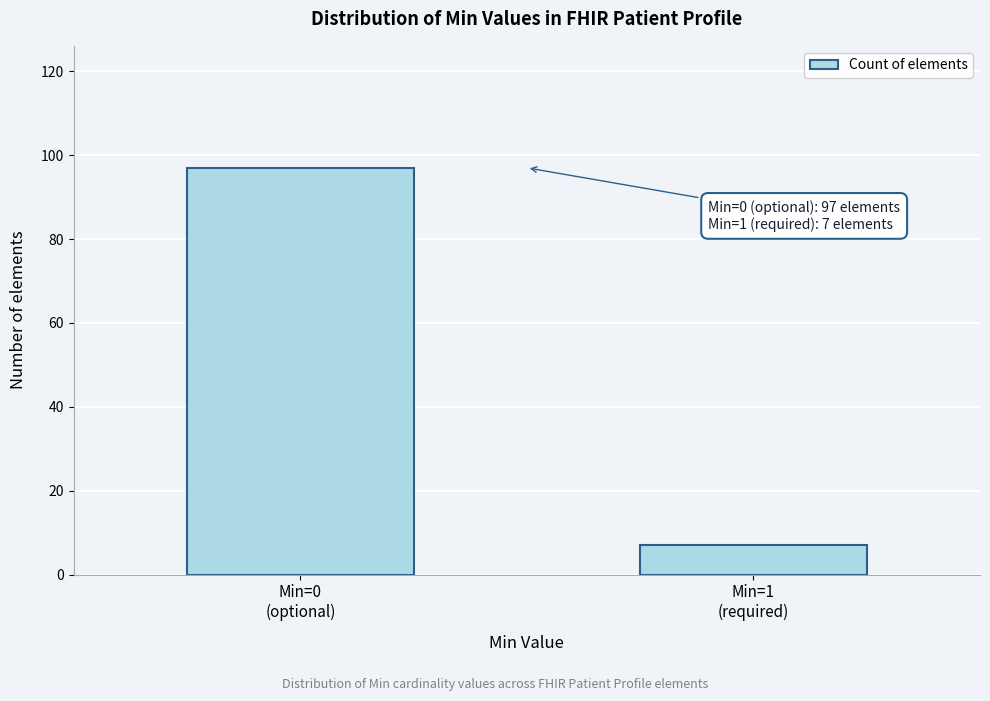

Reading right to left, extract all data points from this chart.

7	97